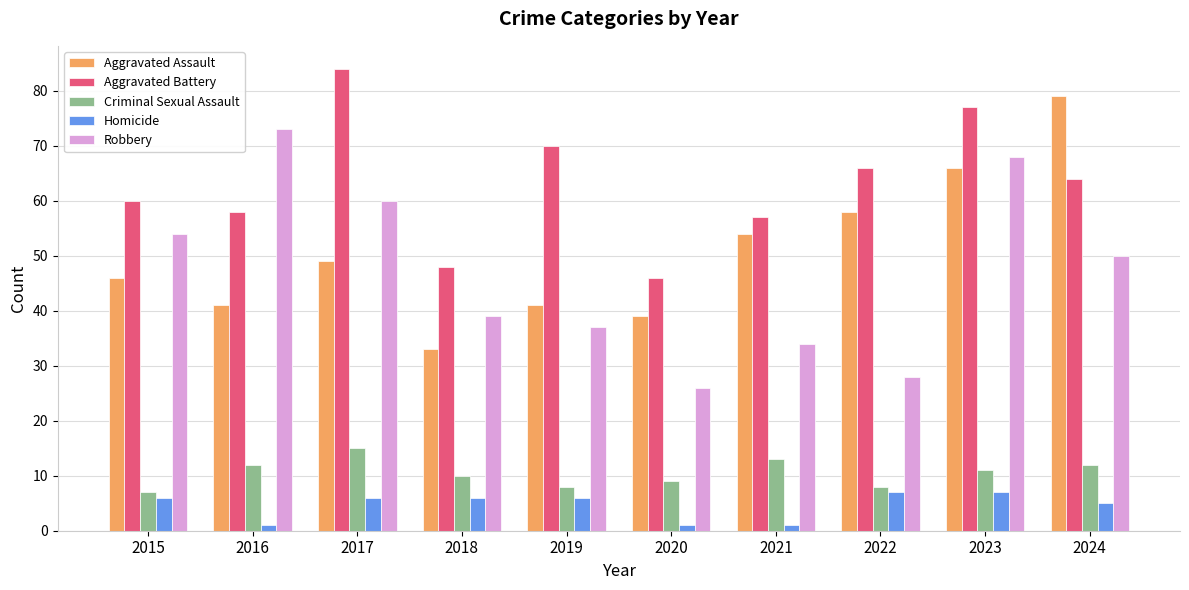

How many data points in Criminal Sexual Assault are less than 11?

5